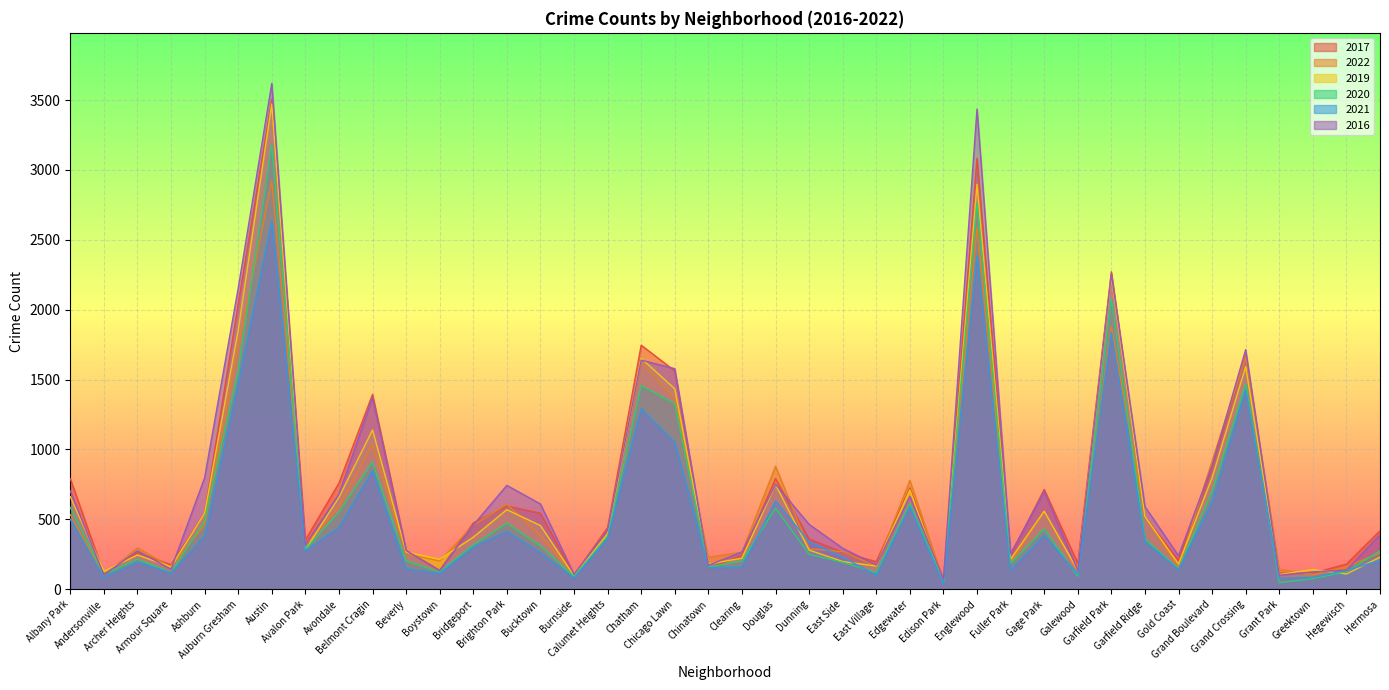

The value of 2020 at Douglas is 579. True or false?

True